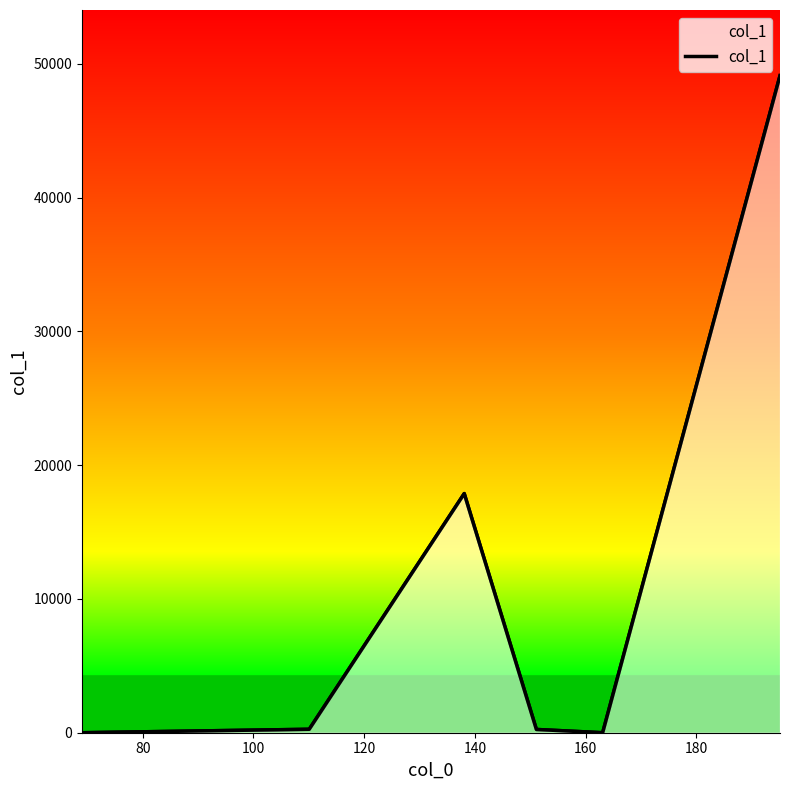

How many data points are above 257?

3